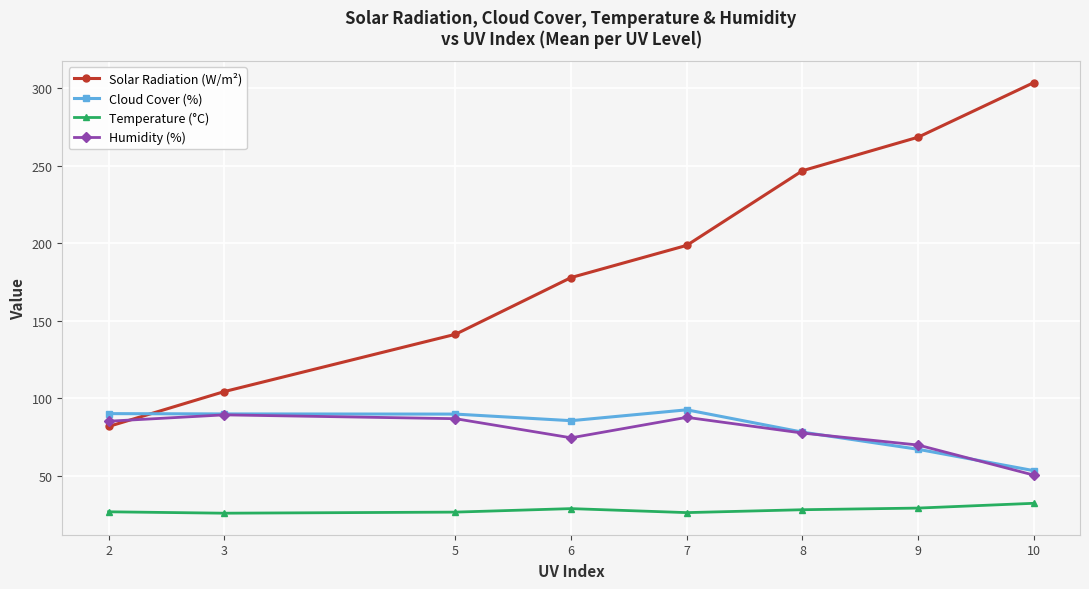

Is it true that Solar Radiation (W/m²) equals 246.7 at 8?

True